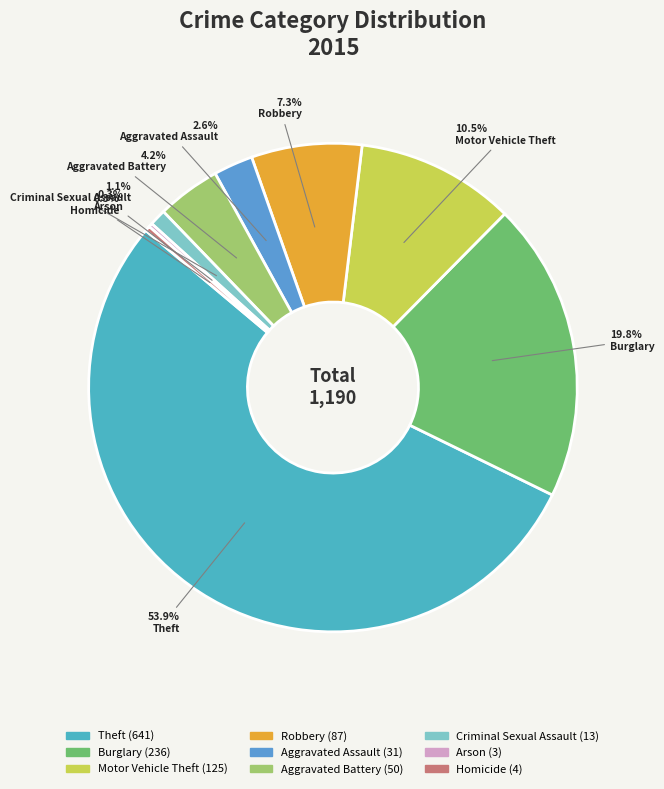

Rank the categories by value from lowest to highest.

Arson, Homicide, Criminal Sexual Assault, Aggravated Assault, Aggravated Battery, Robbery, Motor Vehicle Theft, Burglary, Theft